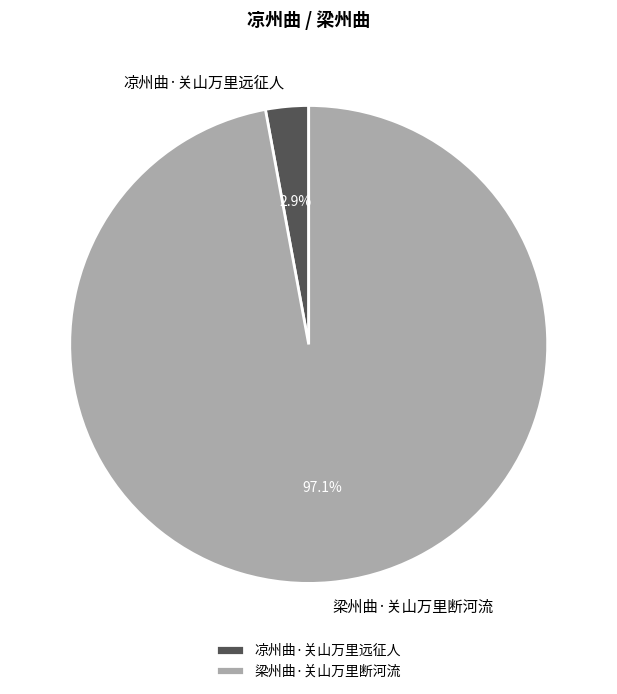

Is there a majority slice in this chart?

Yes